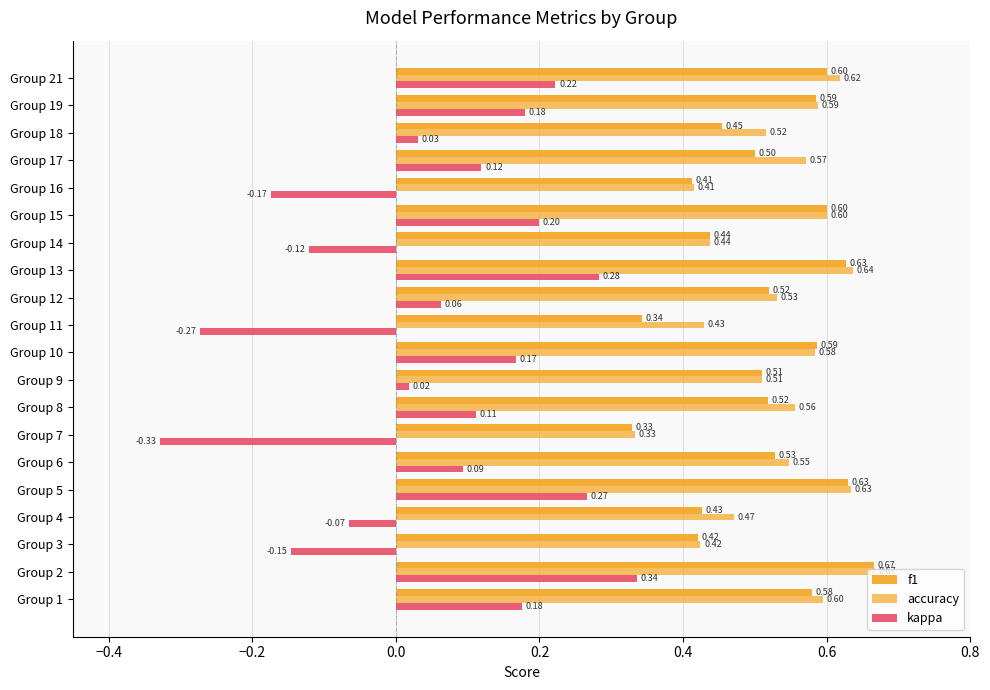

How many values in kappa are above zero?

14